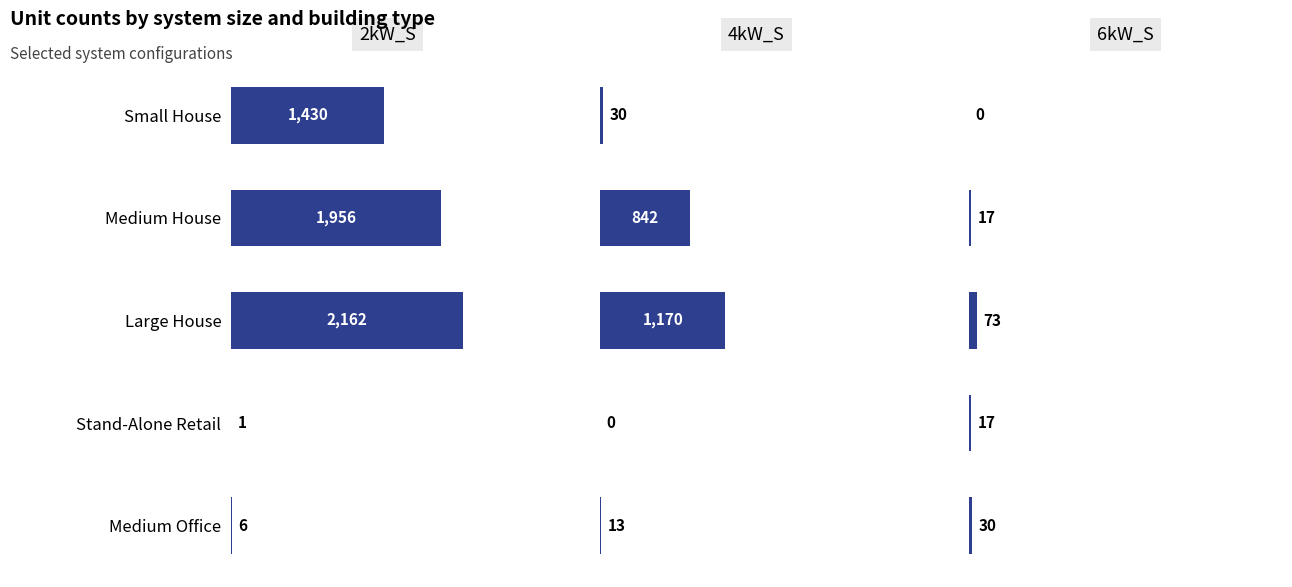

List the series in order of their peak value, lowest first.

6kW_S, 4kW_S, 2kW_S